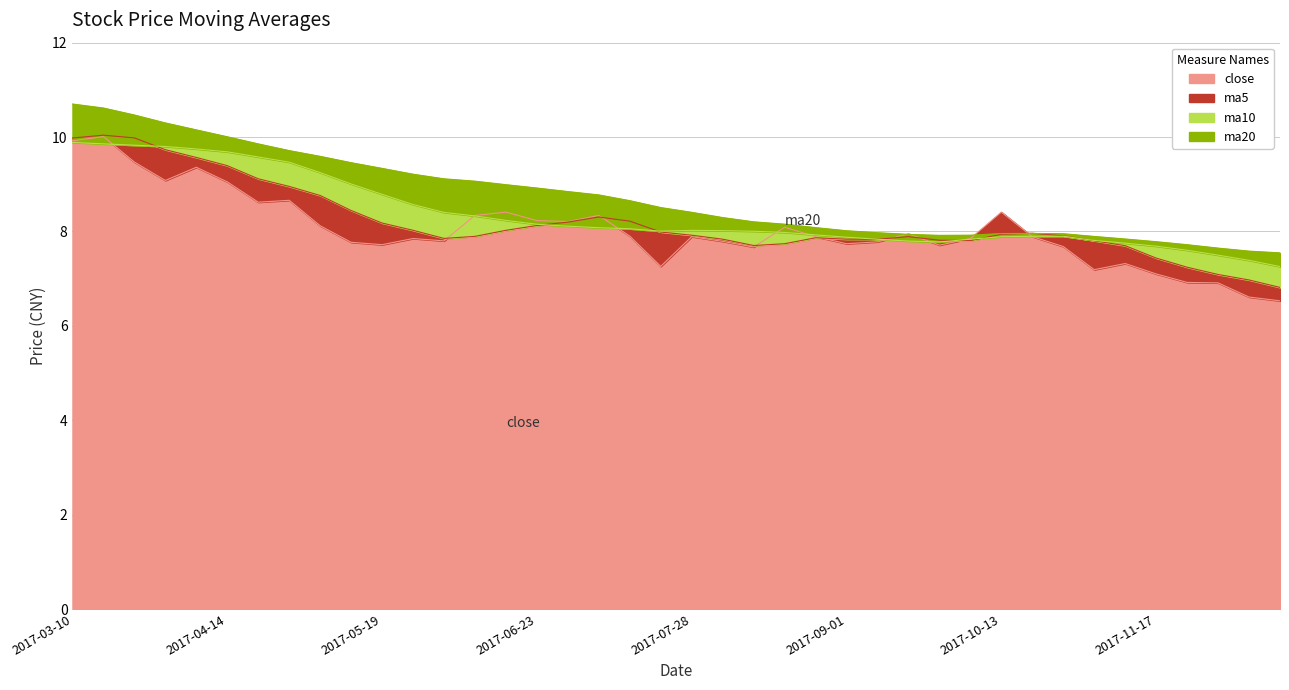

At how many categories does at least one series exceed 7?

40